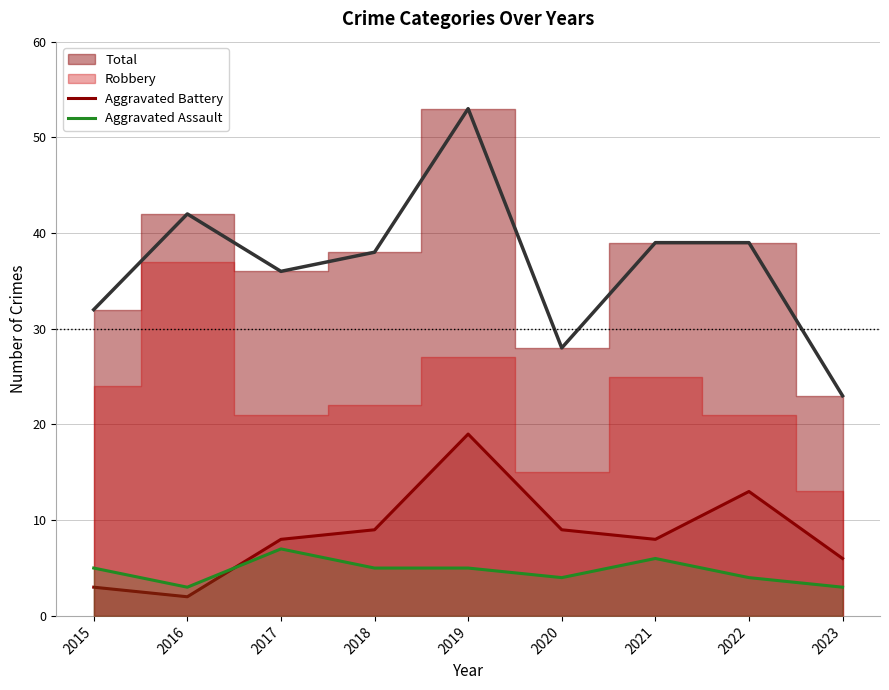

The value of Aggravated Battery at 2022 is 20. True or false?

False